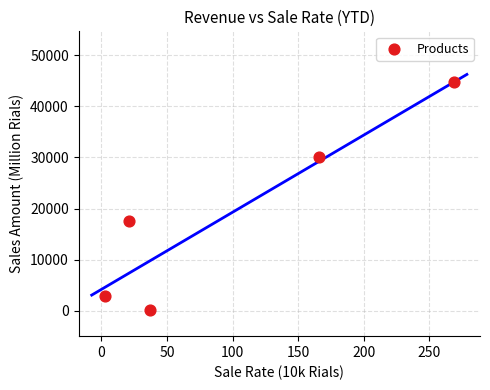

What Y value in the scatter plot is closest to 22408?

17622